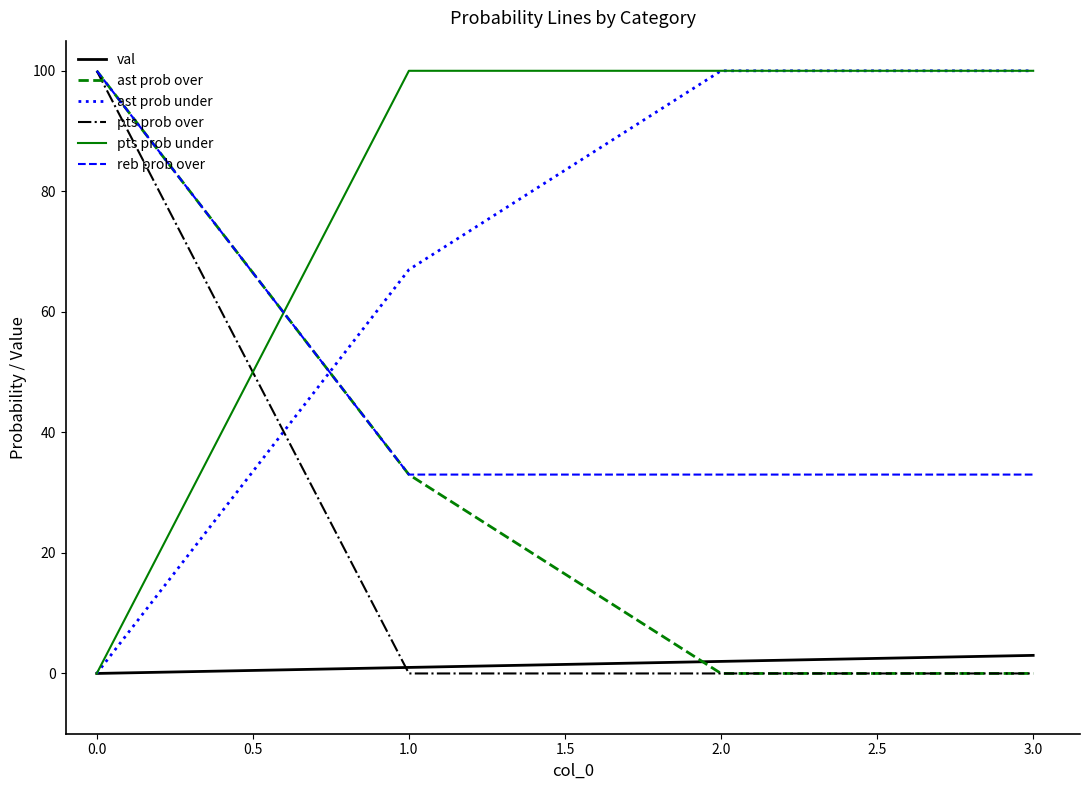

True or false: ast prob under has a value of 0 at 0.0.

True